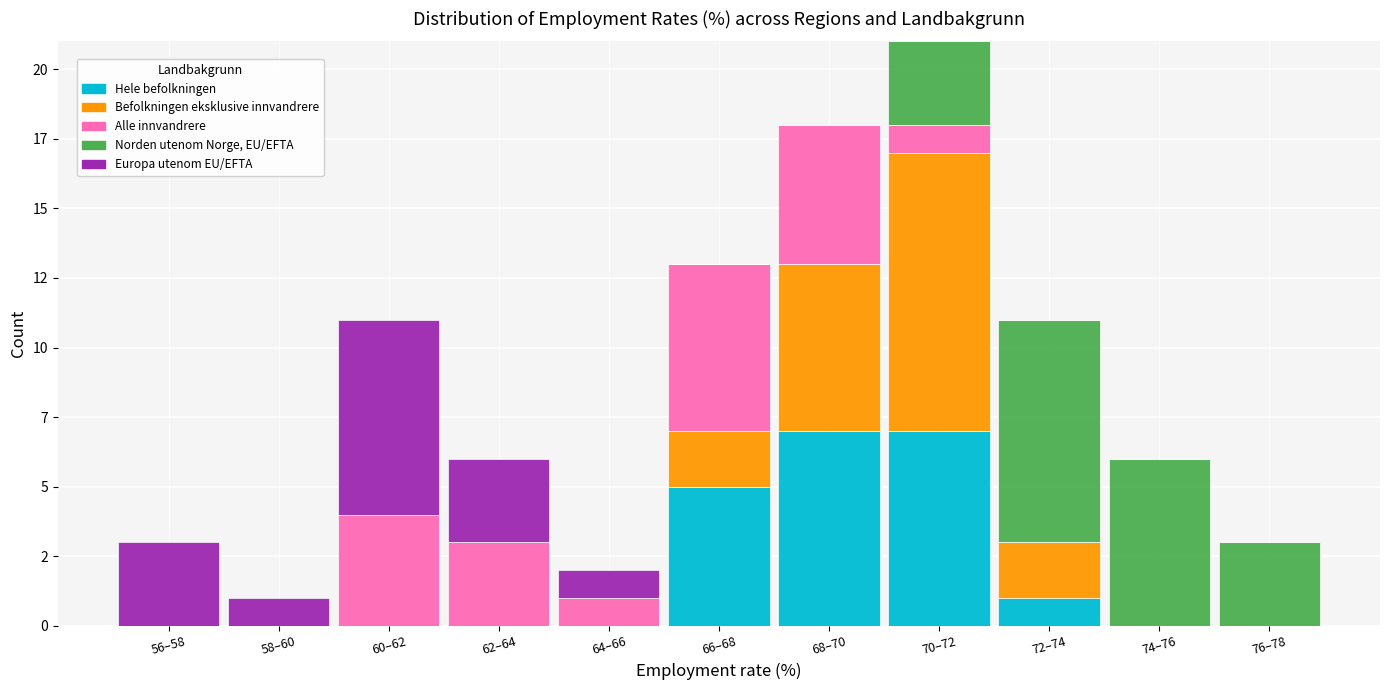

Are the bars horizontal?

No